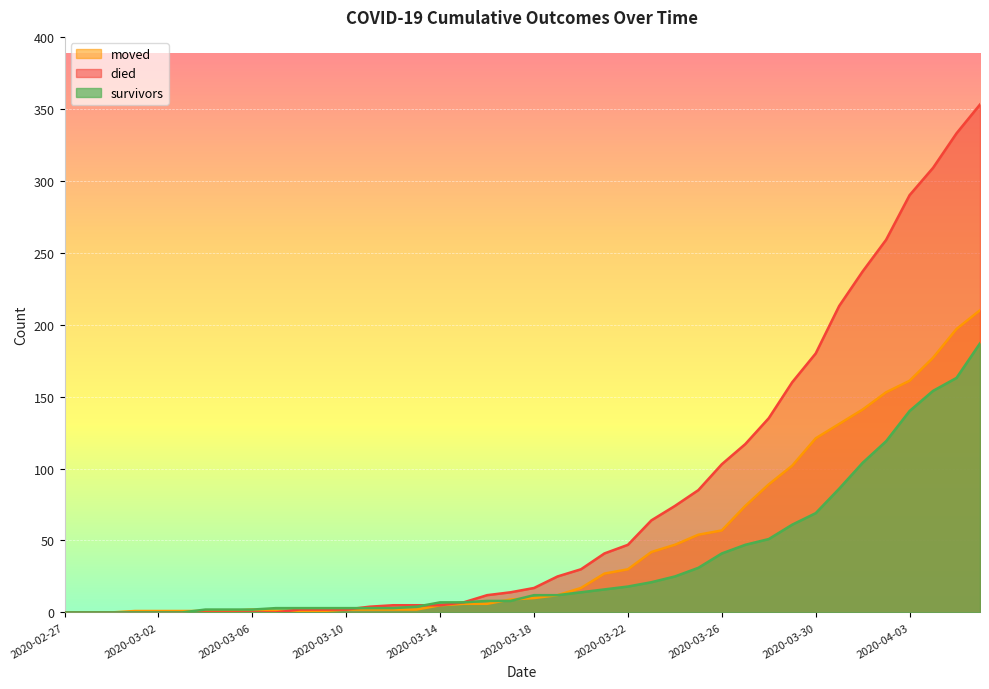

What are all the series names shown in the legend?

moved, died, survivors